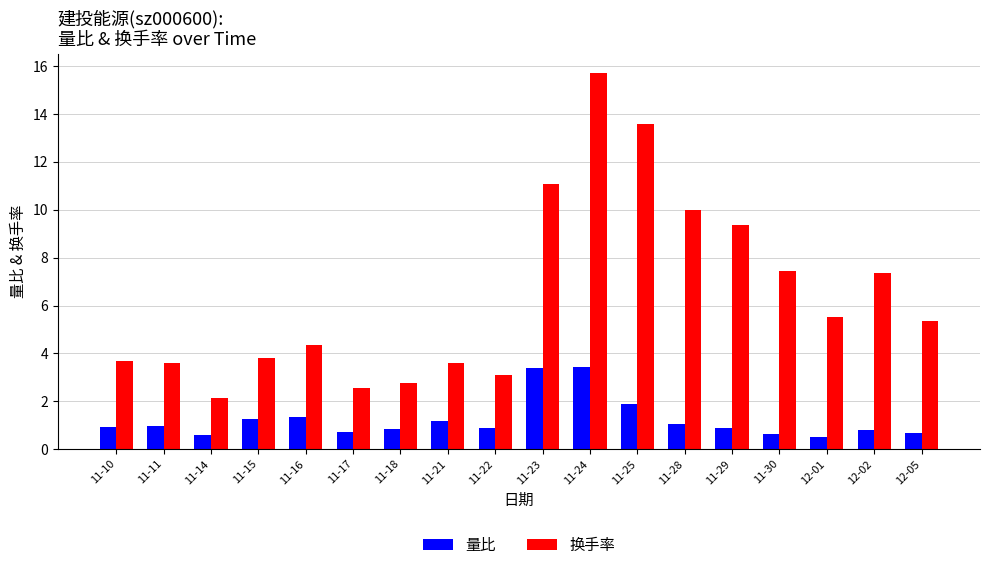

What is the highest value of the 量比 series?

3.4